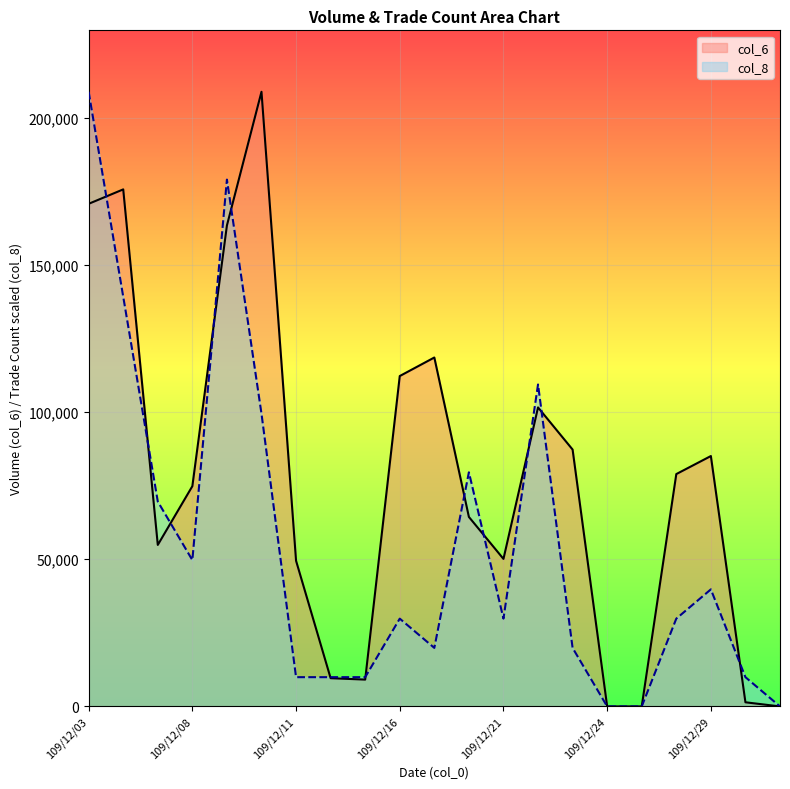

What is the average value of the col_8 series?

54459.4